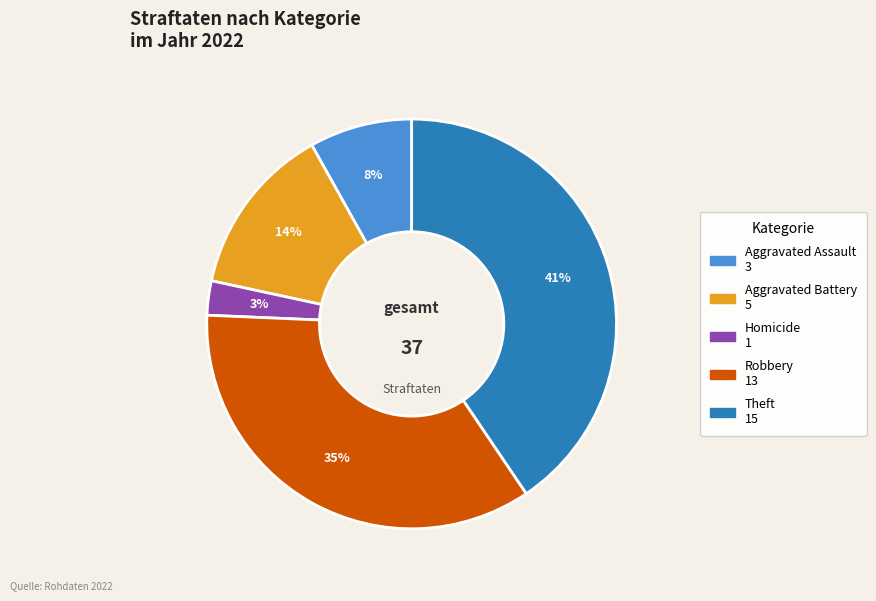

Is there a majority slice in this chart?

No